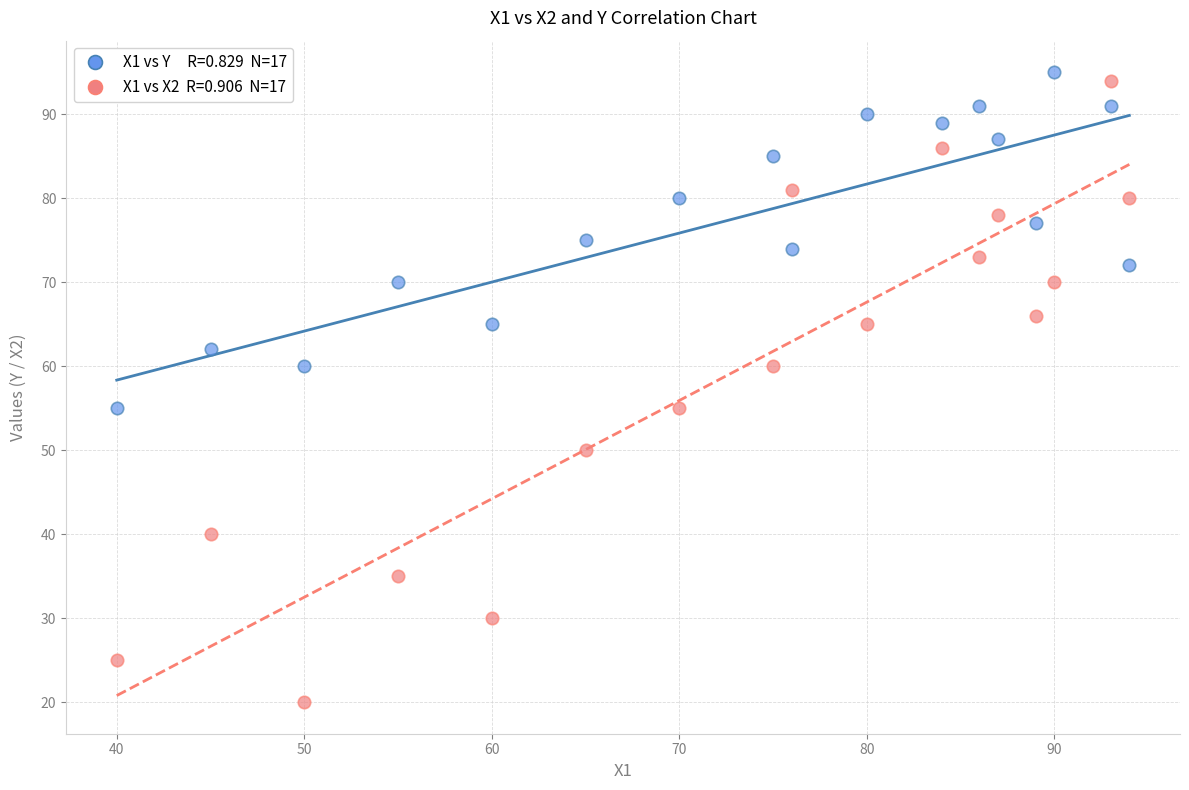

Across all data points, what is the range of X values (max minus min)?

54